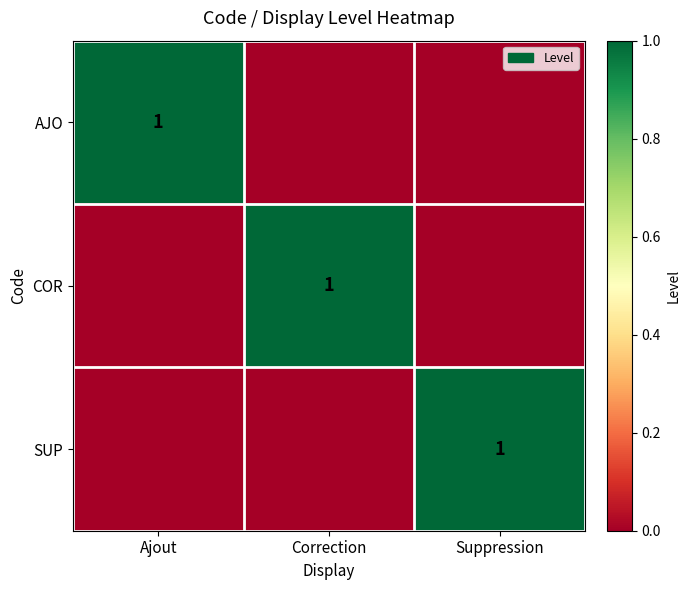

Between Ajout and Correction, which is larger?

Ajout